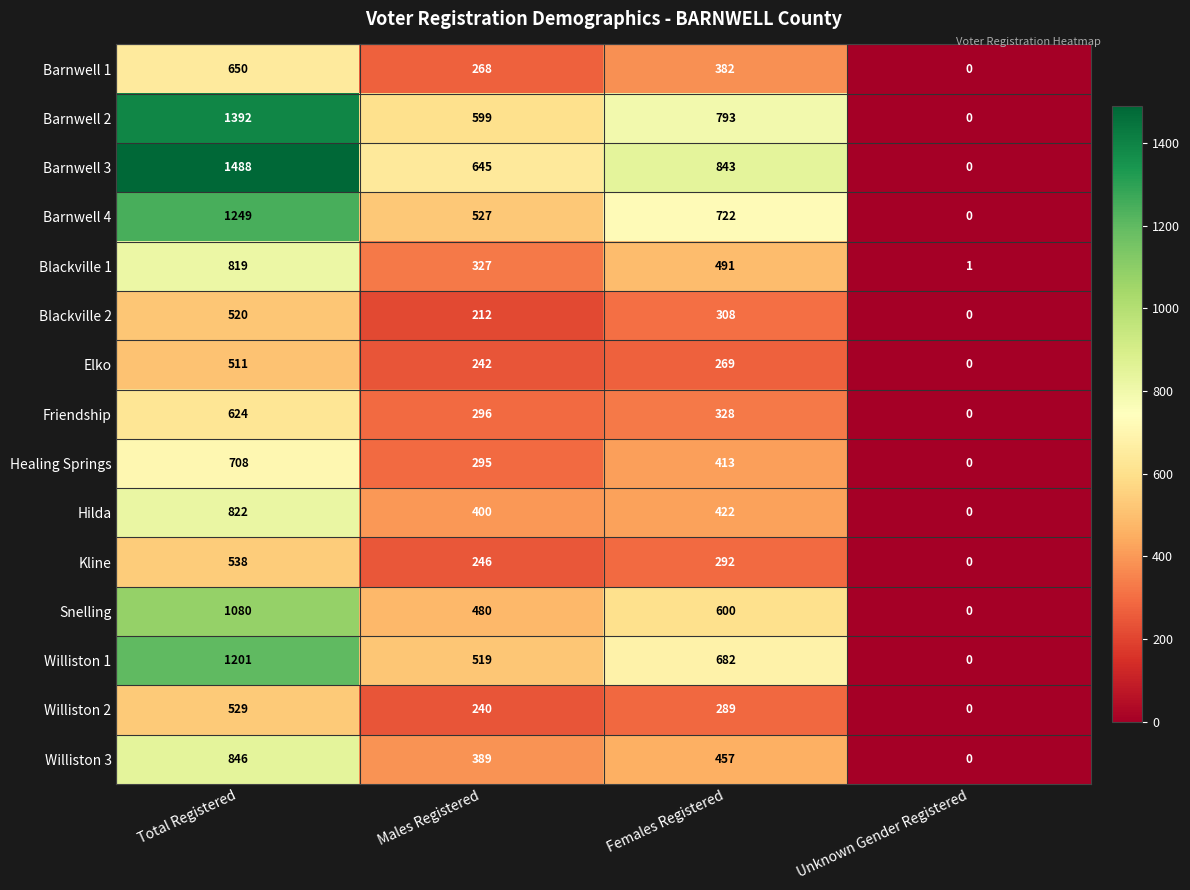

The value of Elko at Females Registered is 269. True or false?

True